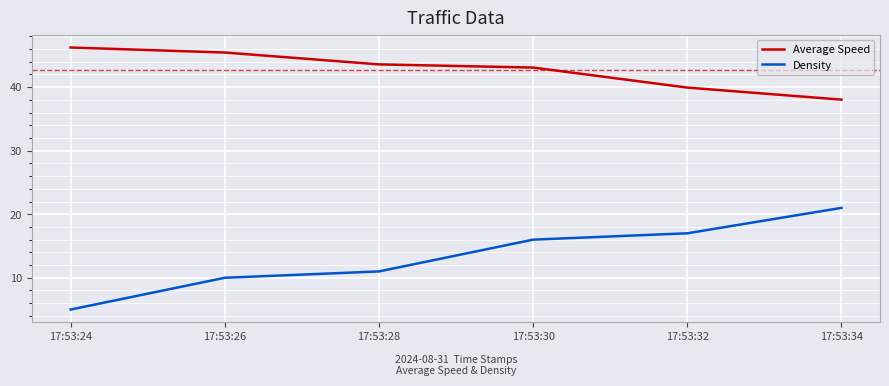

What is the minimum value for Average Speed?

38.0